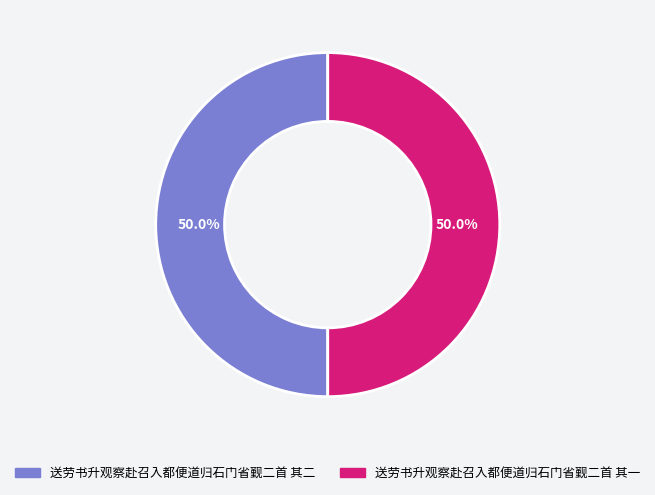

Combined, do 送劳书升观察赴召入都便道归石门省觐二首 其二 and 送劳书升观察赴召入都便道归石门省觐二首 其一 account for over 50%?

Yes